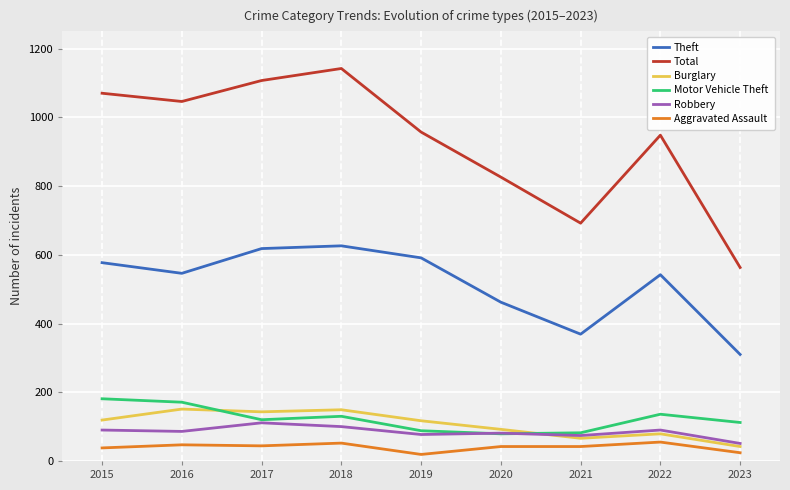

True or false: Robbery and Theft intersect in this chart.

False